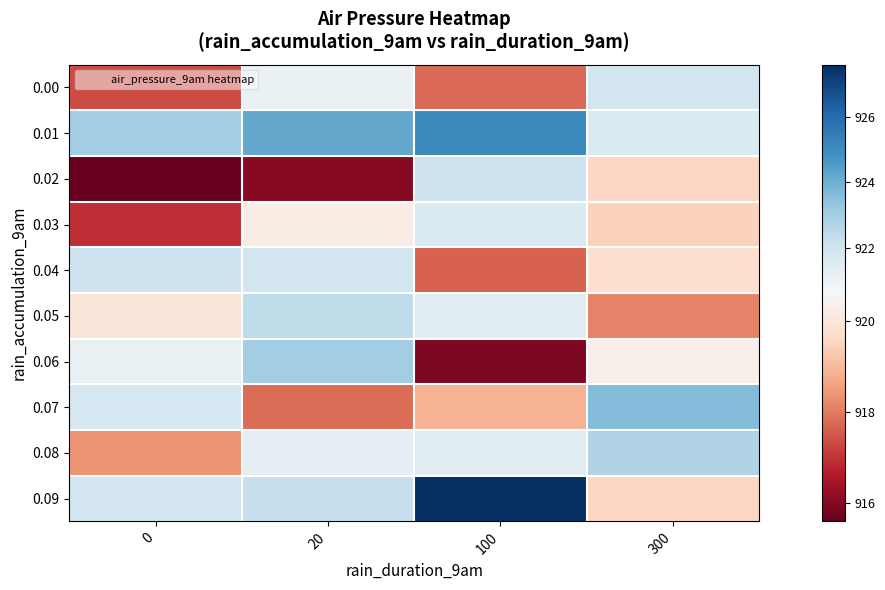

Count the number of data series in this chart.

10